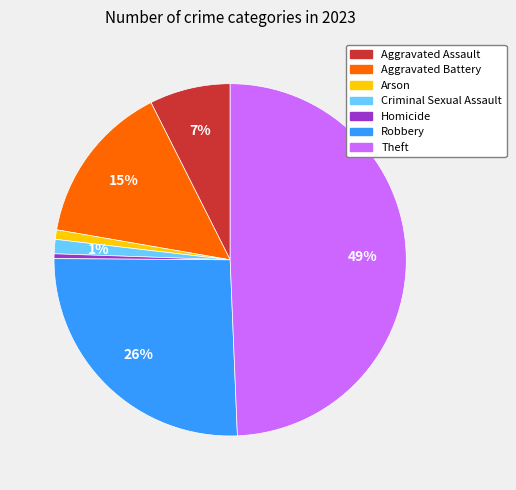

To the nearest percent, what percentage of the pie is Theft?

49%